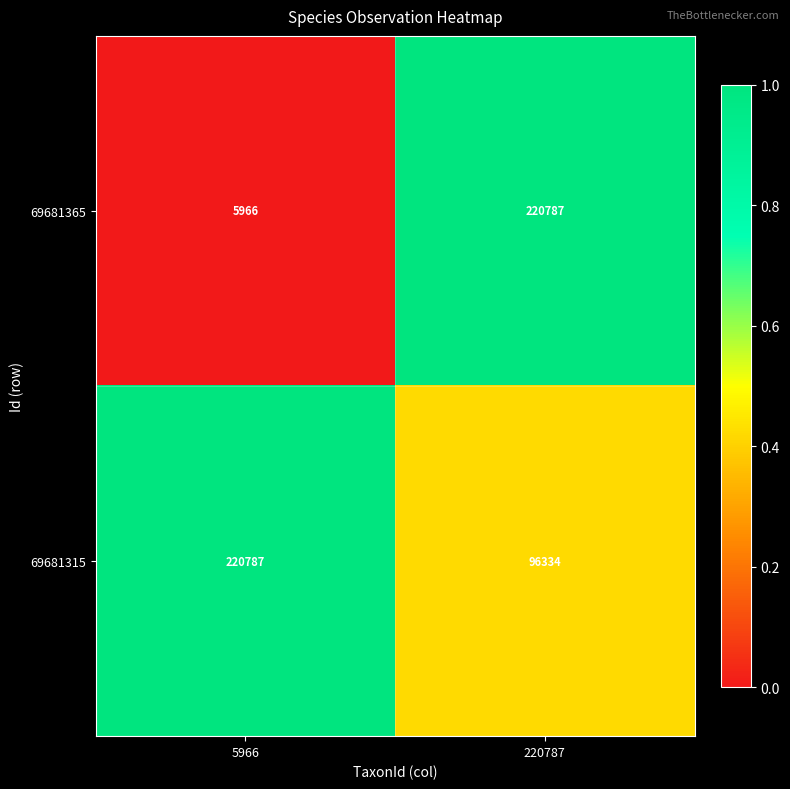

How many data points in 69681315 are less than 220787?

1